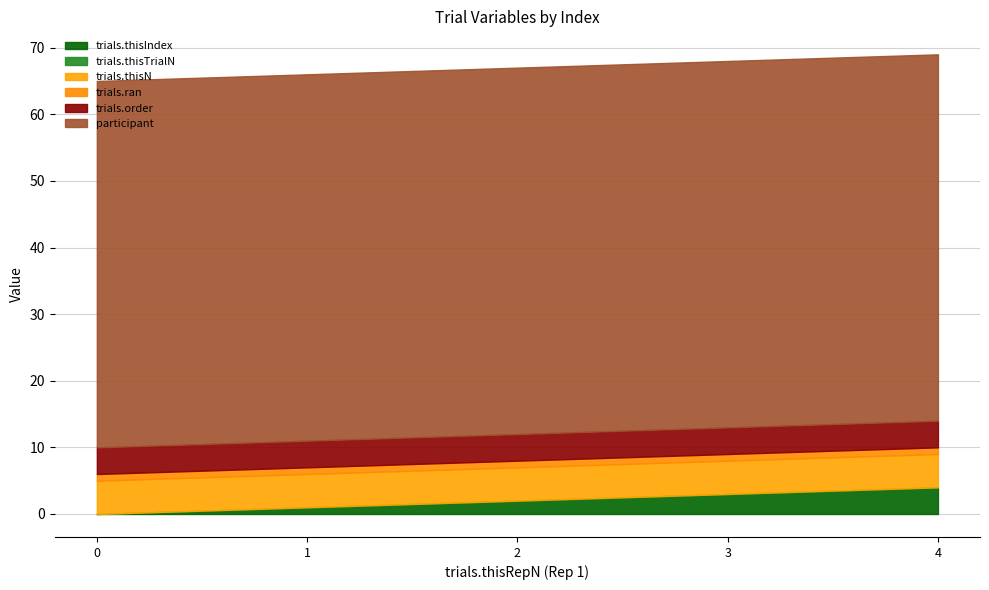

Which series has the largest range (max minus min)?

trials.thisIndex